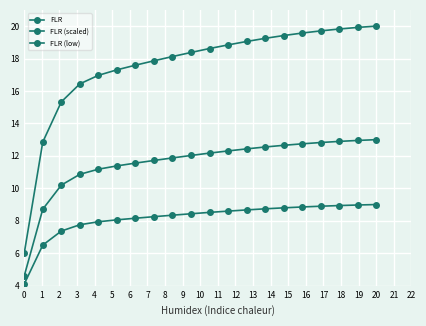

Rank the categories by FLR (scaled) value from lowest to highest.

0, 1, 2, 3, 4, 5, 6, 7, 8, 9, 10, 11, 12, 13, 14, 15, 16, 17, 18, 19